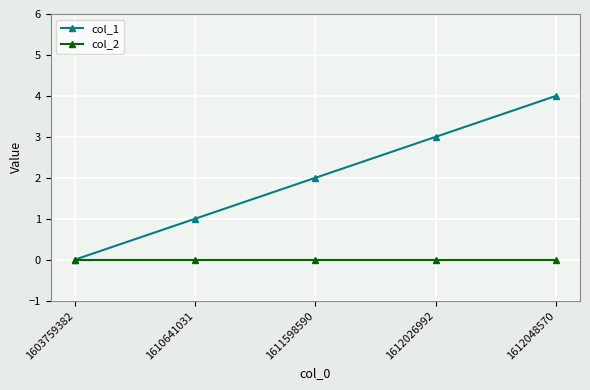

What is the difference between the highest and lowest values at 1612026992?

3